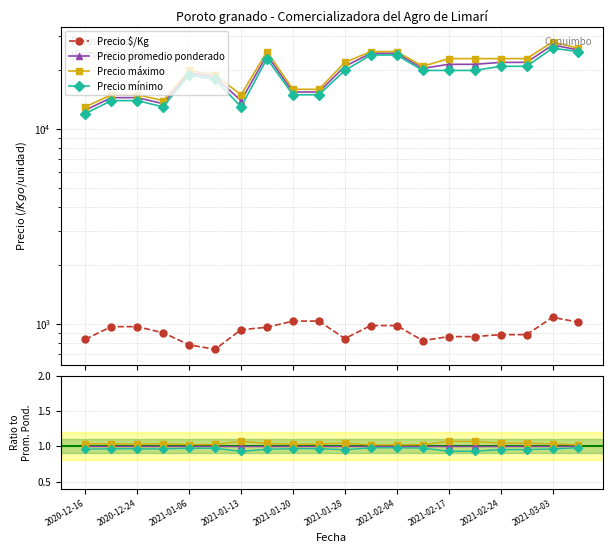

What is the value of the Precio máximo point at the 15th from the left?

1.1